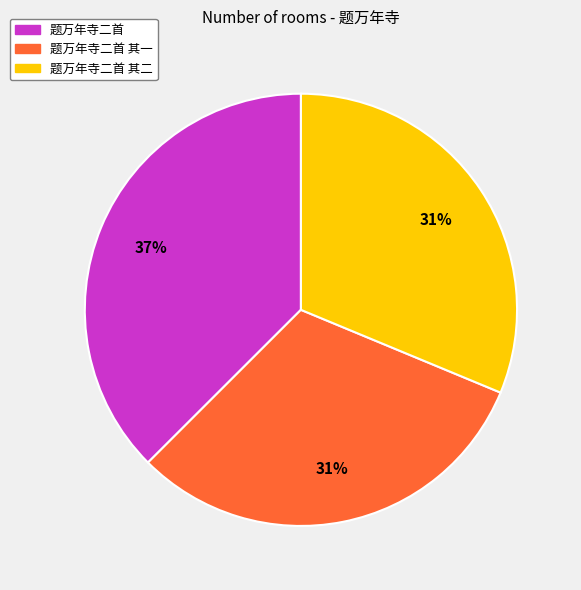

Is there a majority slice in this chart?

No